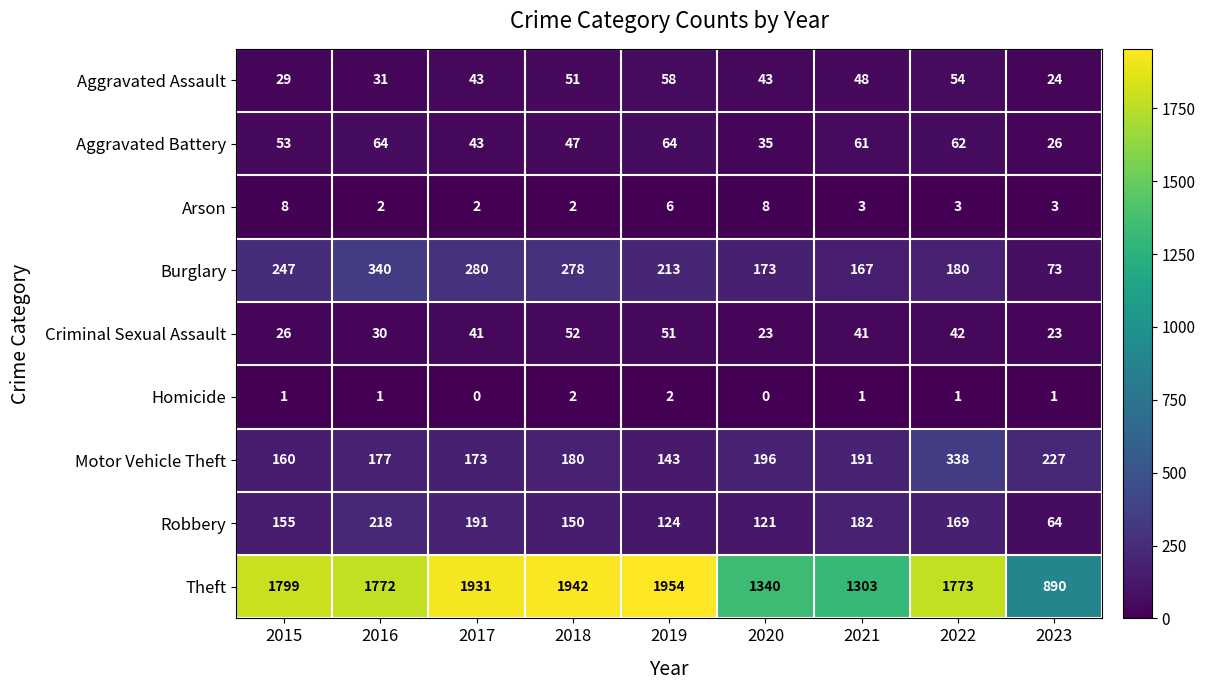

What is the difference between the Criminal Sexual Assault values at 2016 and 2018?

22